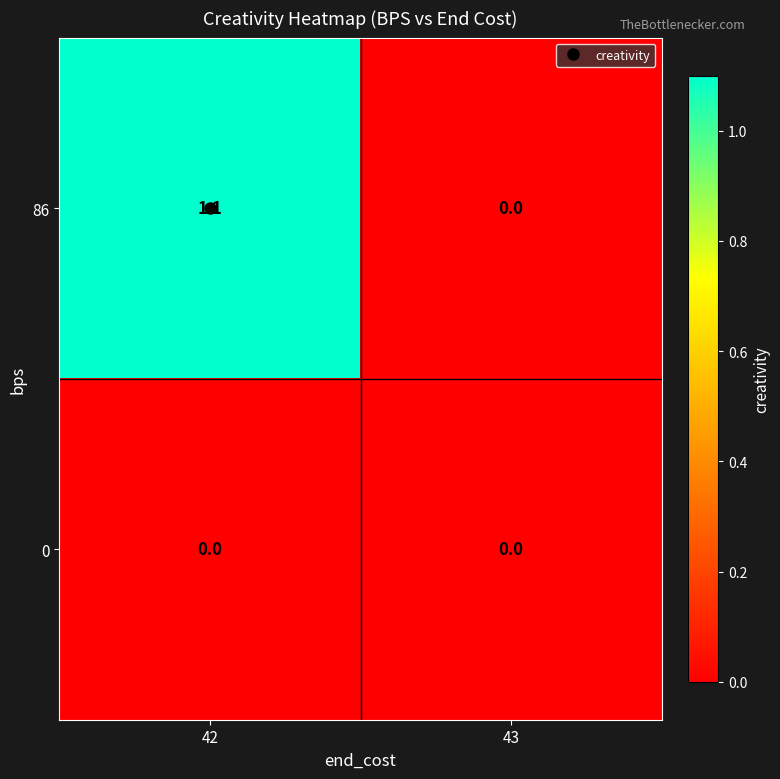

Rank the series by their average value, from highest to lowest.

86, 0